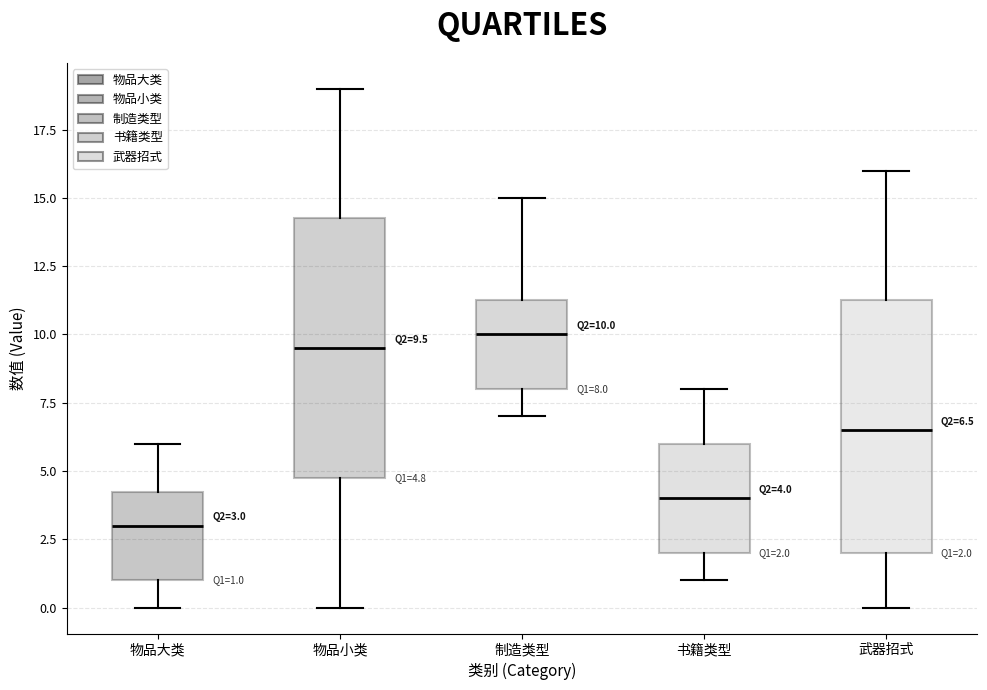

Which box's median line is the lowest?

物品大类